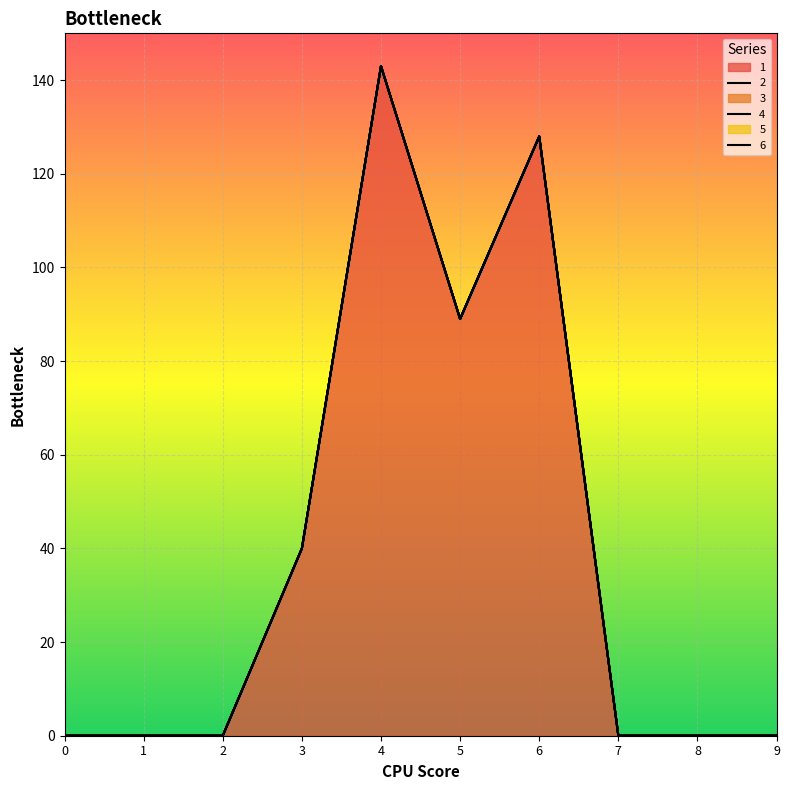

Reading left to right, list all the values displayed in this chart.

1: 0=0	1=0	2=0	3=40	4=143	5=89	6=128	7=0	8=0	9=0
2: 0=0	1=0	2=0	3=0	4=0	5=0	6=0	7=0	8=0	9=0
3: 0=0	1=0	2=0	3=0	4=0	5=0	6=0	7=0	8=0	9=0
4: 0=0	1=0	2=0	3=0	4=0	5=0	6=0	7=0	8=0	9=0
5: 0=0	1=0	2=0	3=0	4=0	5=0	6=0	7=0	8=0	9=0
6: 0=0	1=0	2=0	3=0	4=0	5=0	6=0	7=0	8=0	9=0